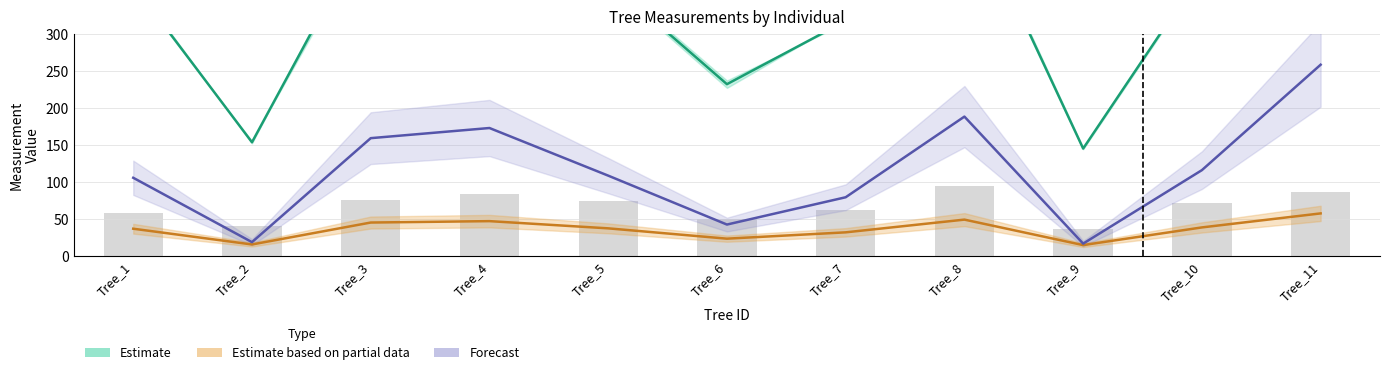

Are the bars grouped side by side (vs. stacked)?

Yes